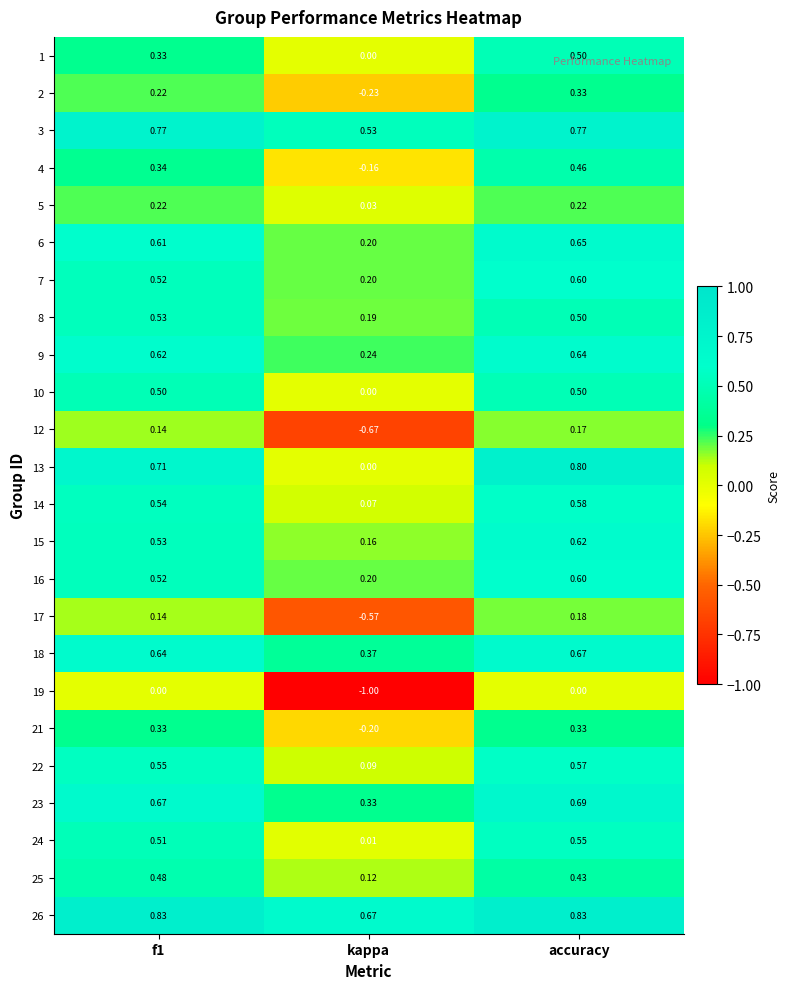

At which label is 16 closest to 0?

kappa